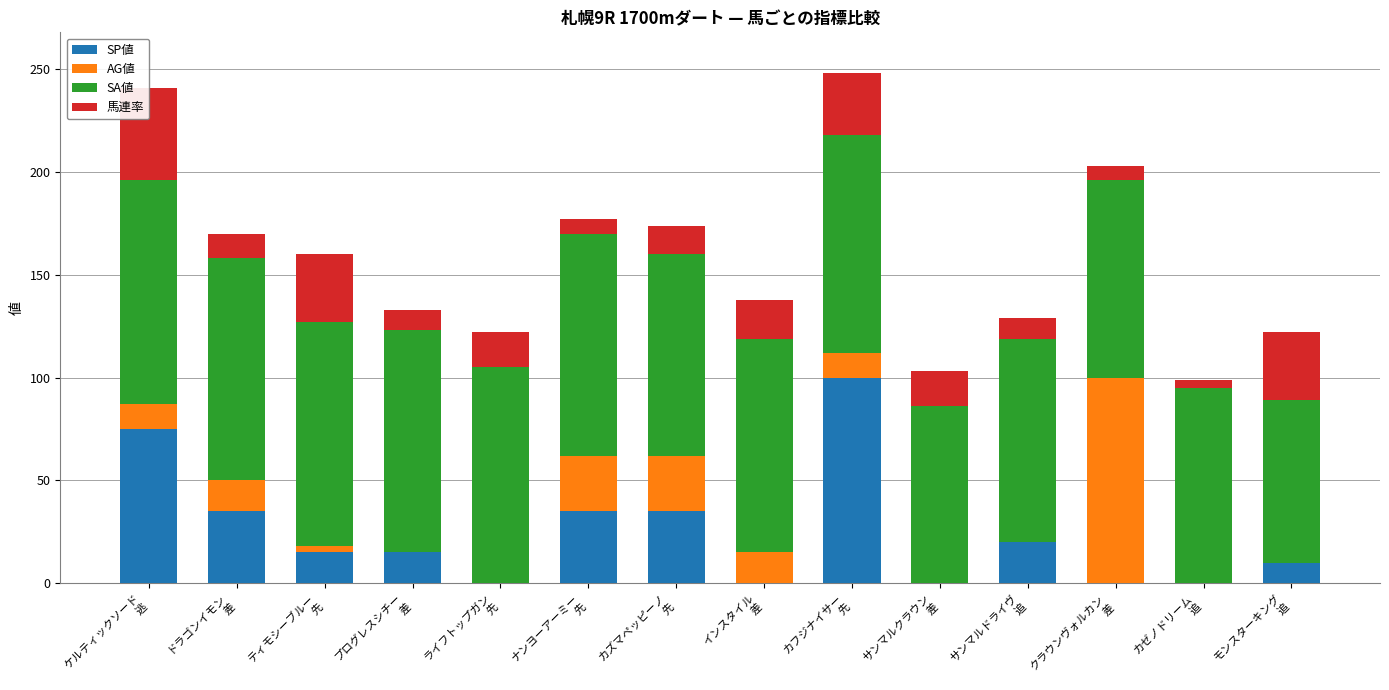

What is the label of the 12th bar from the left?

クラウンヴォルカン
差